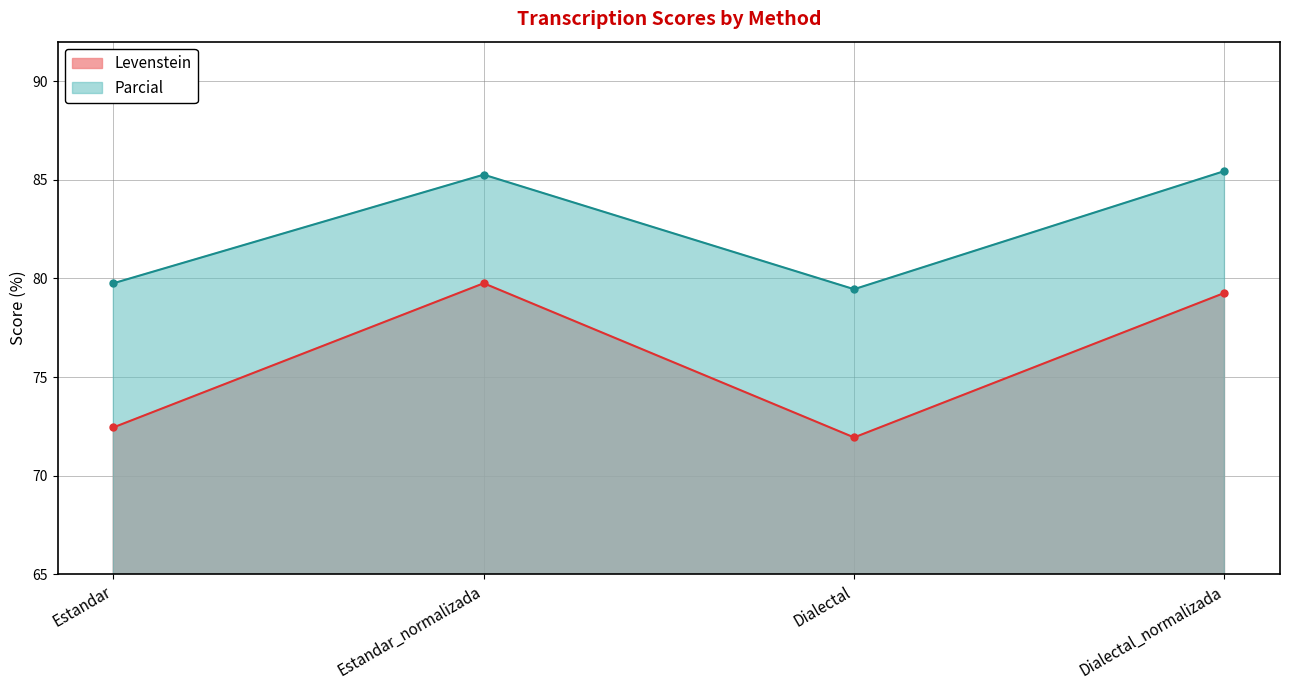

What is the maximum value shown in the chart?

85.4